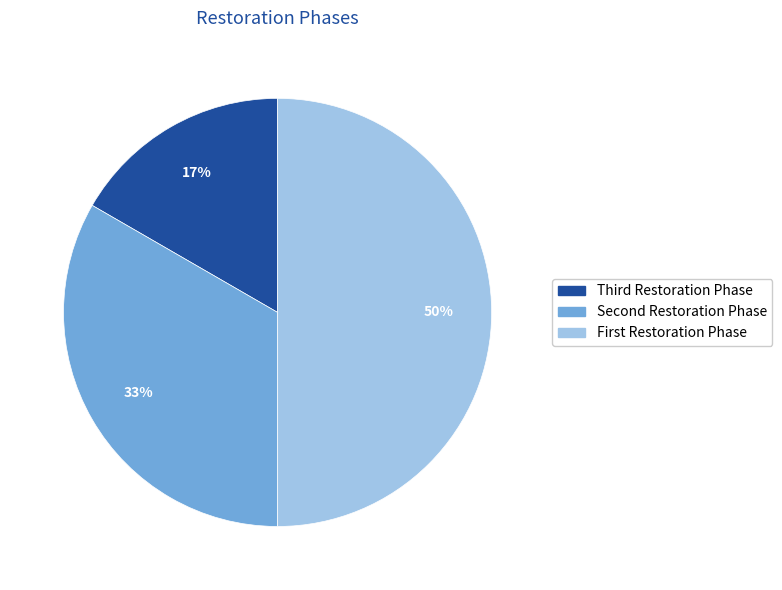

What is the largest slice in the pie chart?

First Restoration Phase